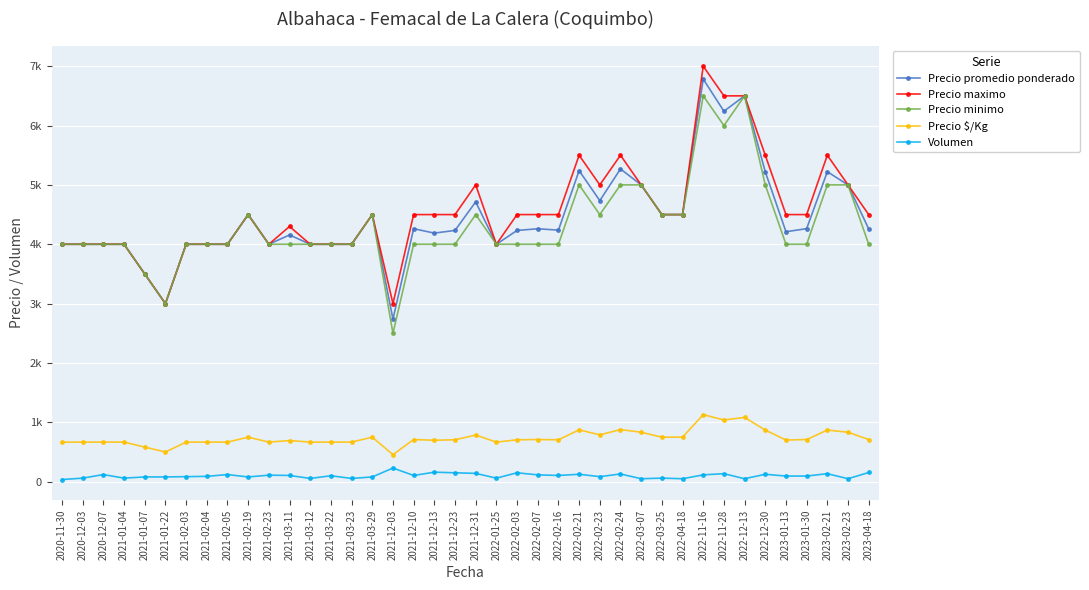

Which series changed the most between 2022-01-25 and 2022-11-28?

Precio maximo